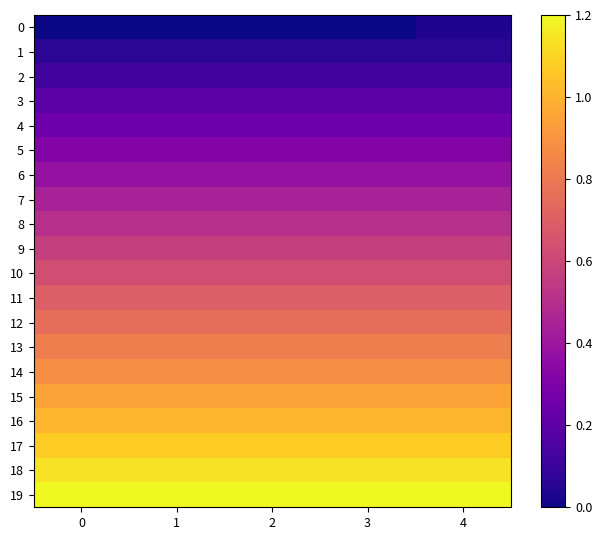

At 3, list the series in order from smallest to largest.

0, 1, 2, 3, 4, 5, 6, 7, 8, 9, 10, 11, 12, 13, 14, 15, 16, 17, 18, 19